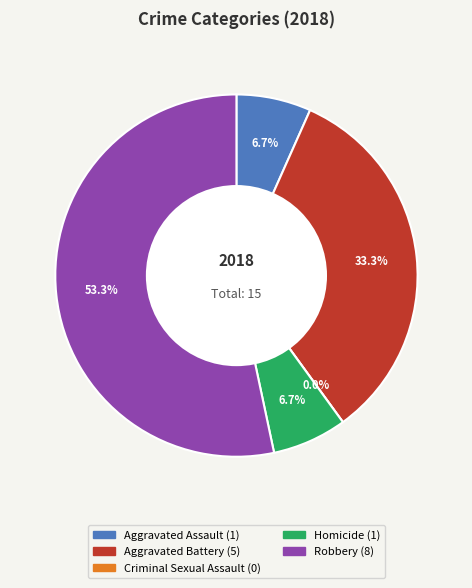

Combined, do Aggravated Assault and Aggravated Battery account for over 50%?

No